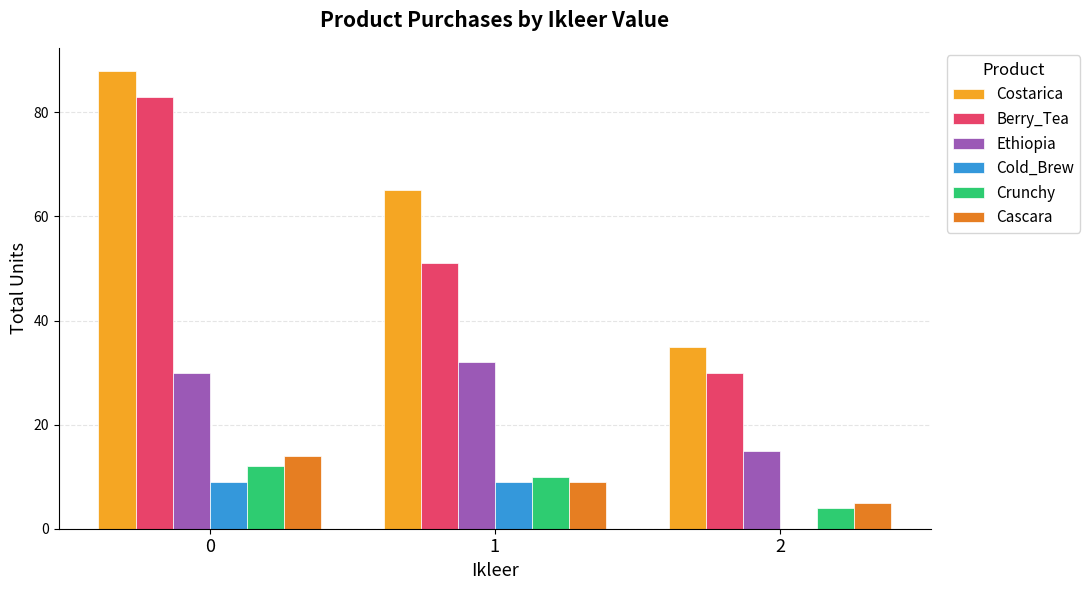

Reading left to right, what are all the values shown in this chart?

Costarica: 88	65	35
Berry_Tea: 83	51	30
Ethiopia: 30	32	15
Cold_Brew: 9	9	0
Crunchy: 12	10	4
Cascara: 14	9	5